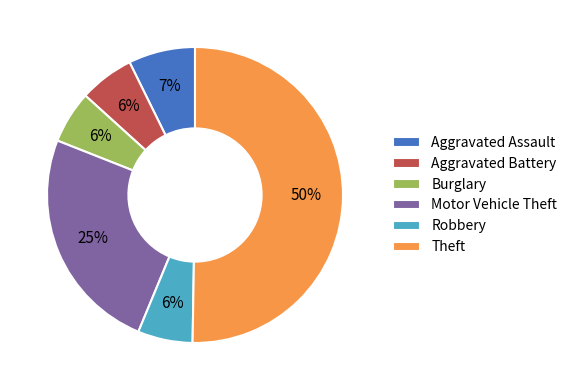

Is the sum of Robbery and Aggravated Assault greater than half?

No